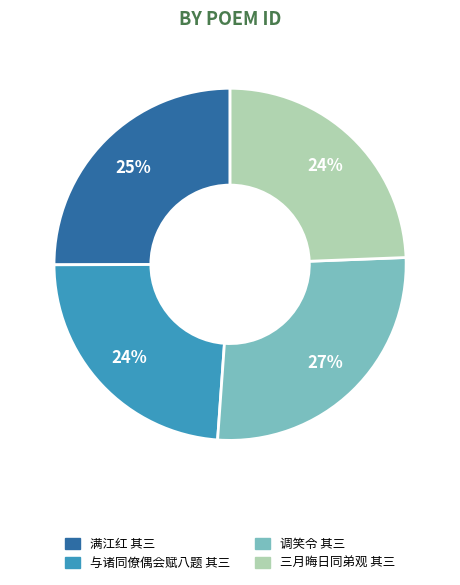

Does any single category account for the majority?

No